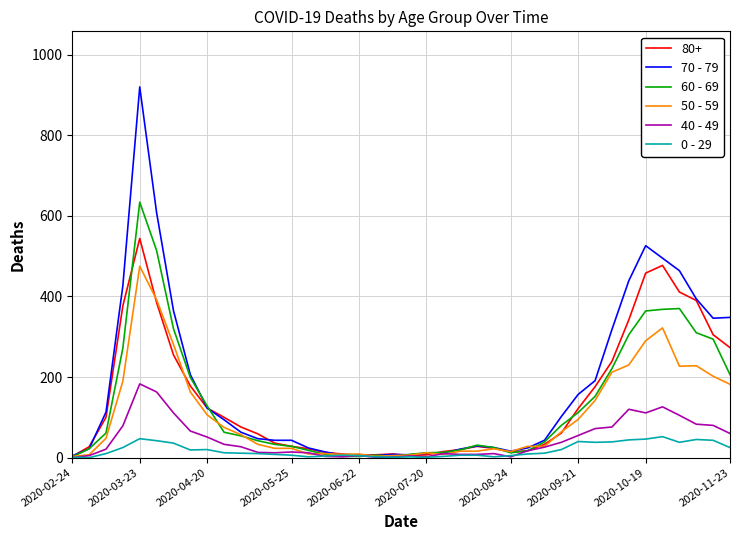

True or false: 40 - 49 has more than 0 interior local peaks.

True